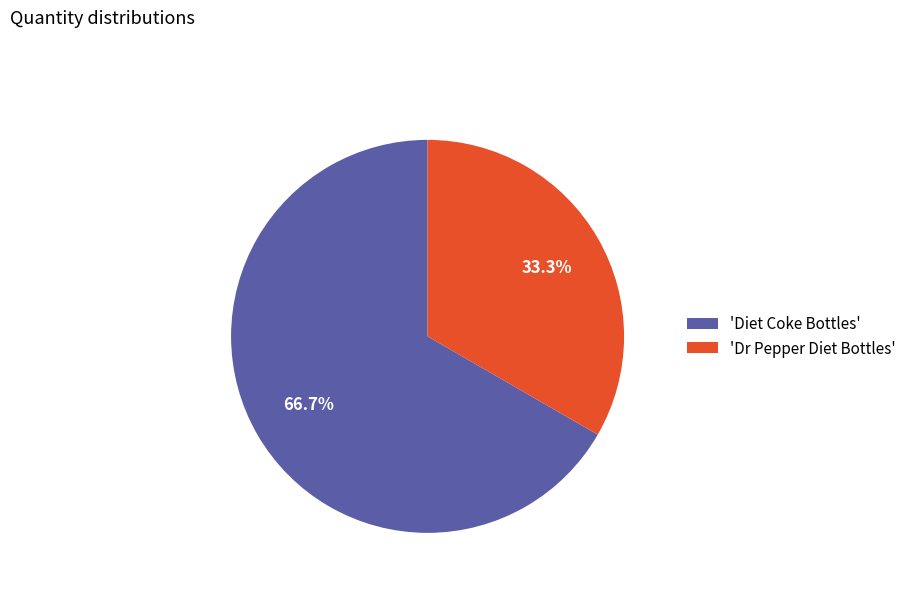

Is there a majority slice in this chart?

Yes